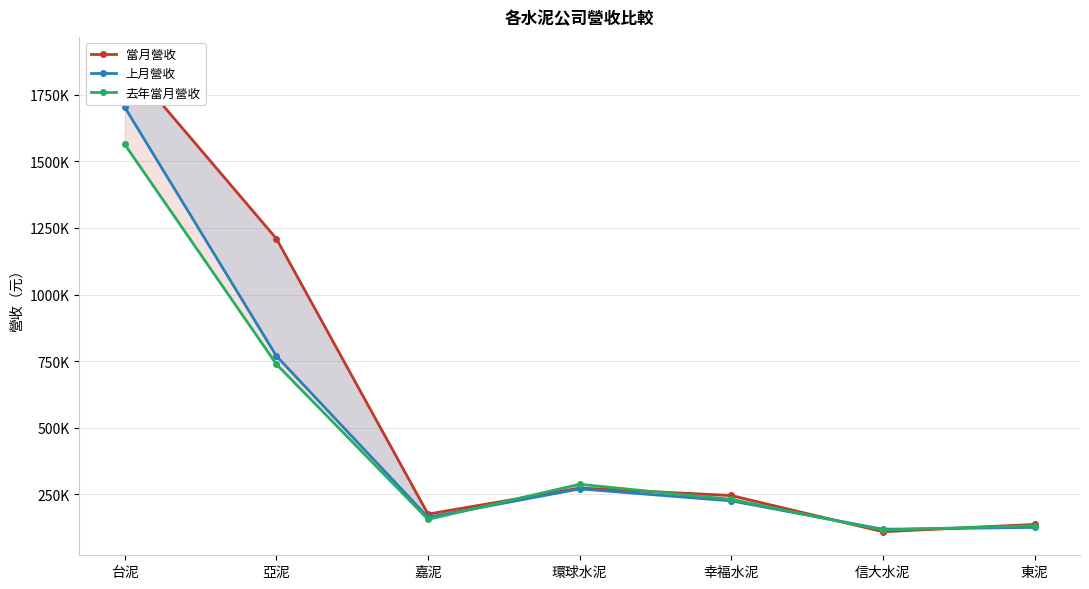

Reading left to right, list all the values displayed in this chart.

當月營收: 台泥=1878685	亞泥=1210075	嘉泥=176504	環球水泥=274073	幸福水泥=246254	信大水泥=110327	東泥=137734
上月營收: 台泥=1703128	亞泥=769693	嘉泥=164160	環球水泥=271021	幸福水泥=226055	信大水泥=119621	東泥=126547
去年當月營收: 台泥=1563521	亞泥=738877	嘉泥=156693	環球水泥=288365	幸福水泥=231253	信大水泥=116678	東泥=132969